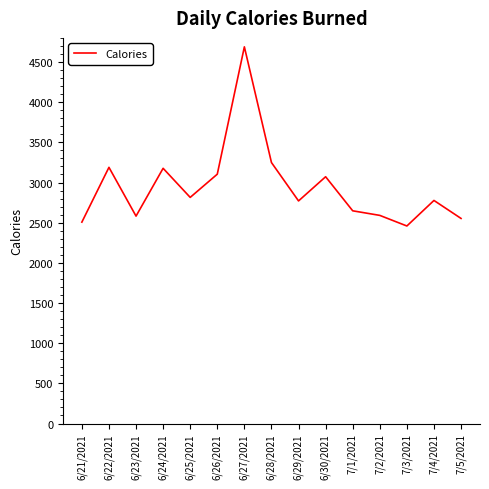

What is the change in value from 6/27/2021 to 7/2/2021?

-2098